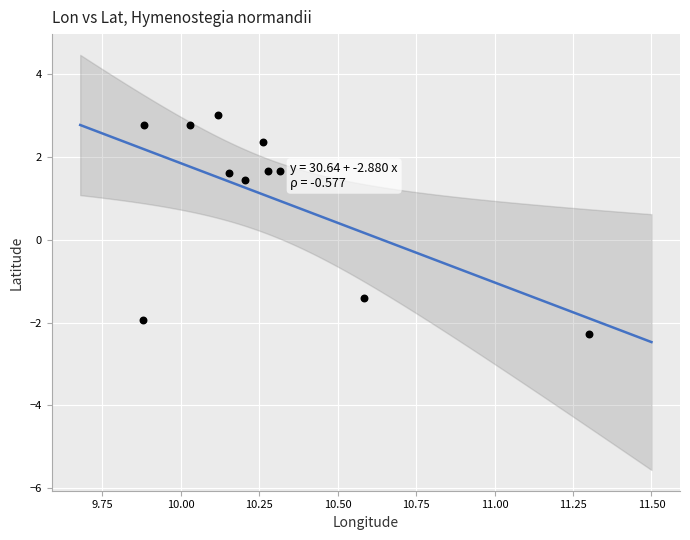

What is the range of X values (max minus min)?

1.4